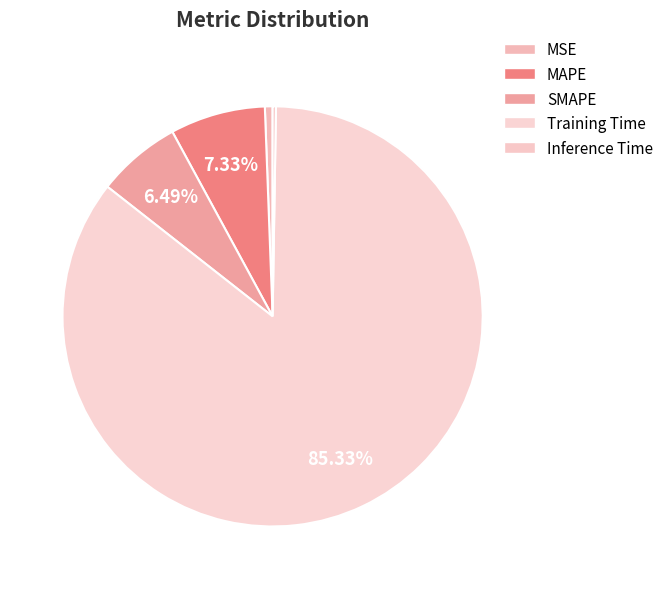

To the nearest percent, what is the average slice percentage?

20%